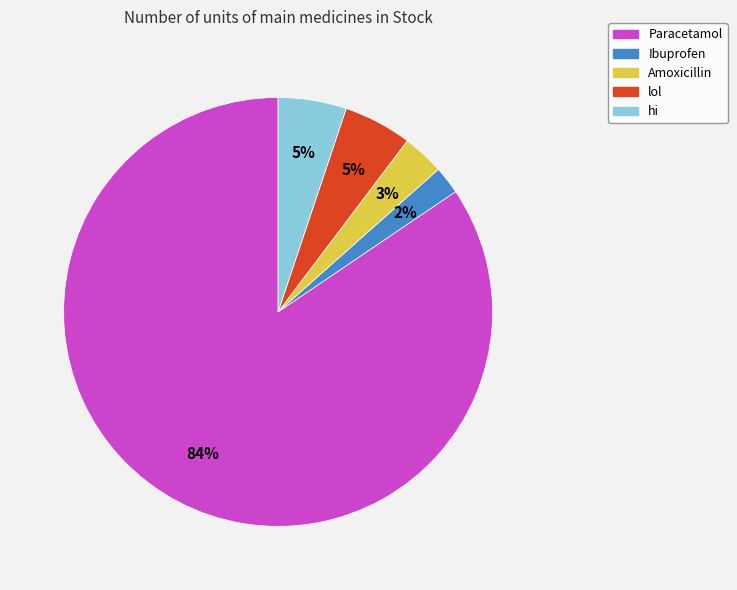

The lol slice represents 5% of the pie. True or false?

True